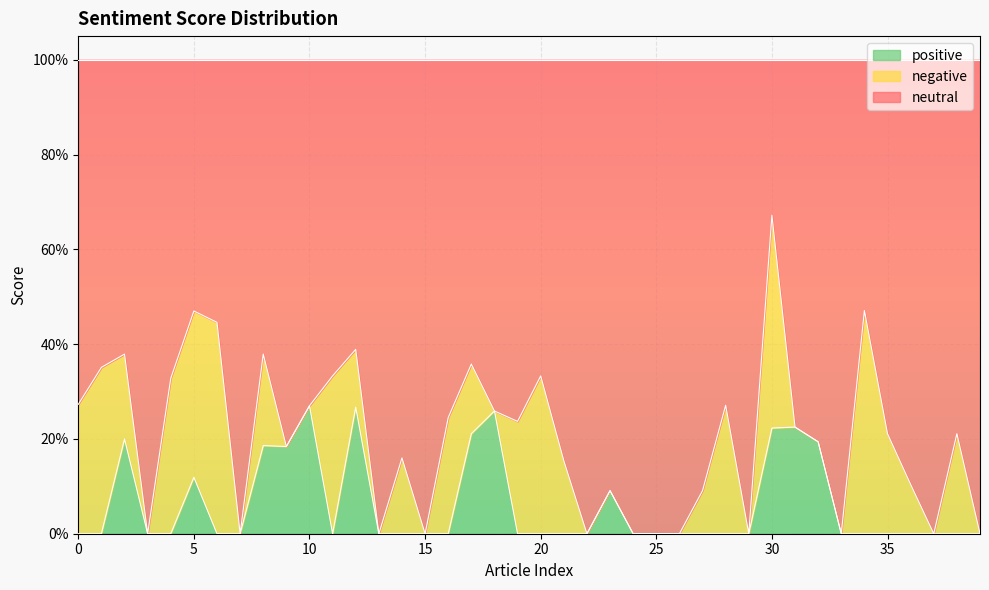

True or false: positive and neutral intersect in this chart.

False